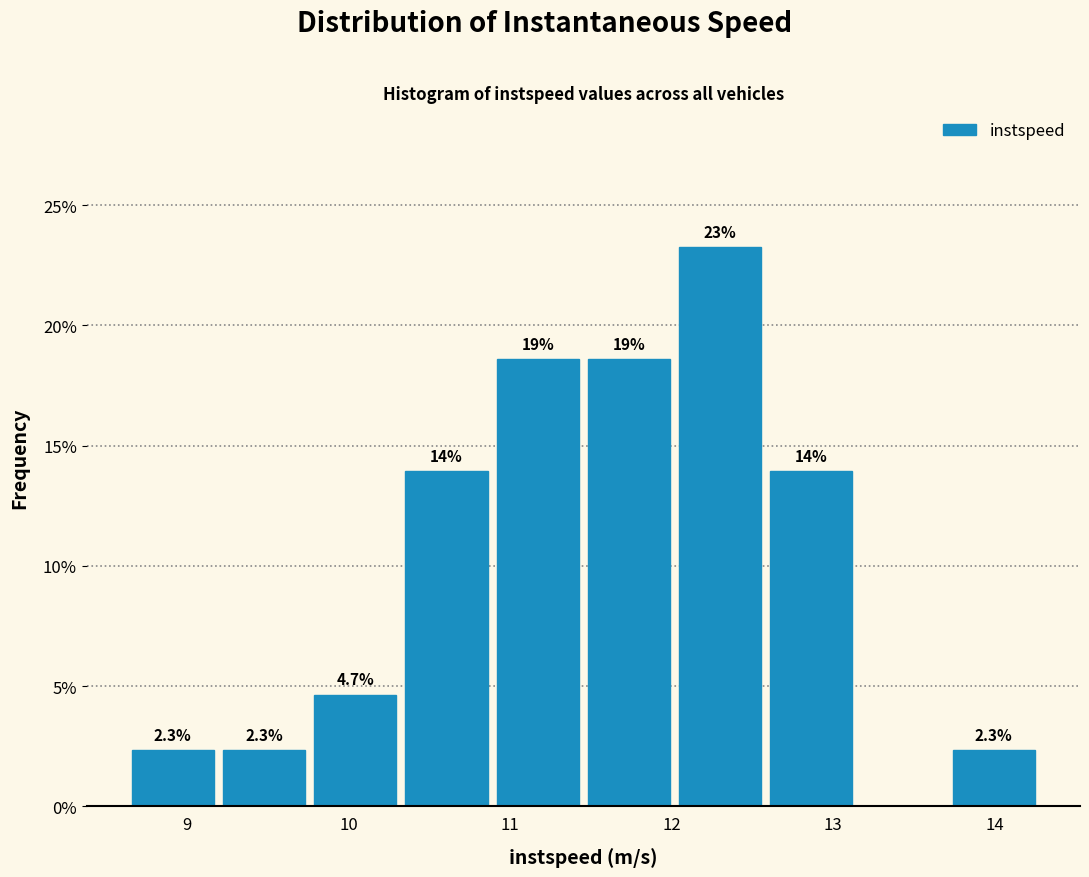

Over which range of the x-axis is the bar tallest?

12.0 to 12.6